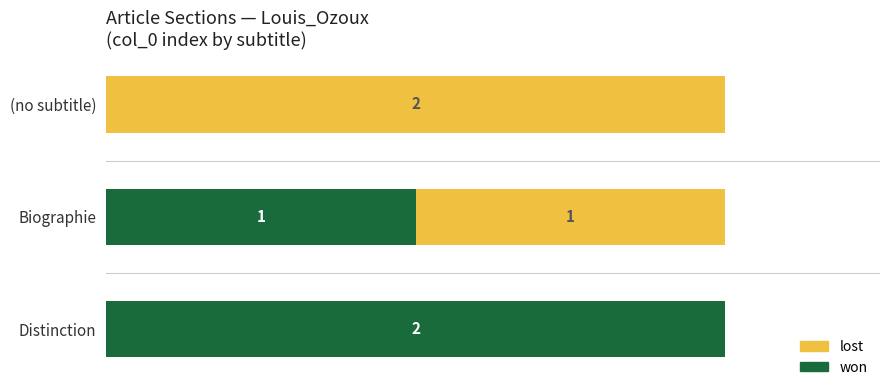

At which label is won closest to 1?

Biographie